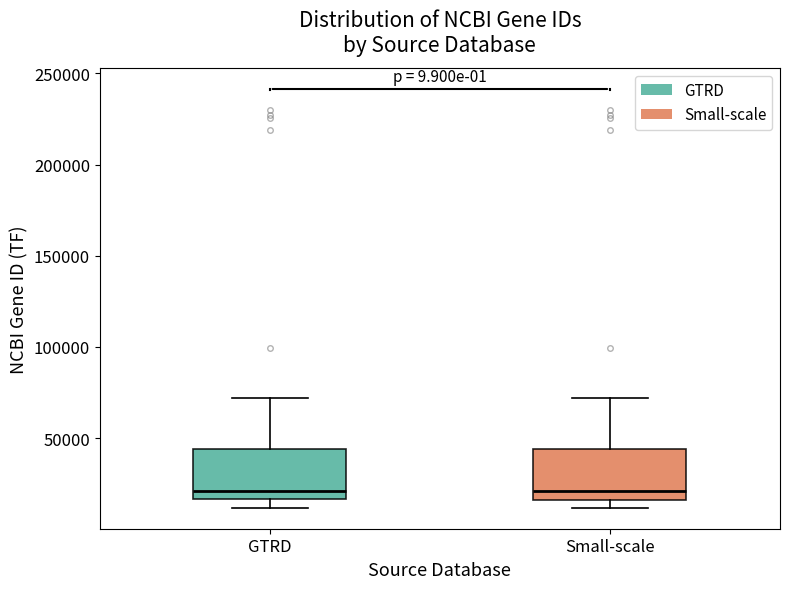

Where does the median line of the box for Small-scale sit on the y-axis? The values are not printed on the chart, so give them approximately, as read against the axis.

20000